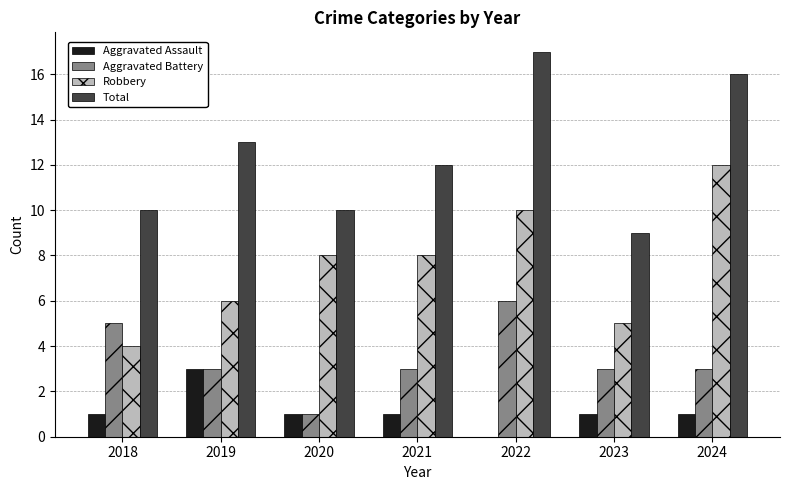

Which series changed the most between 2022 and 2023?

Total